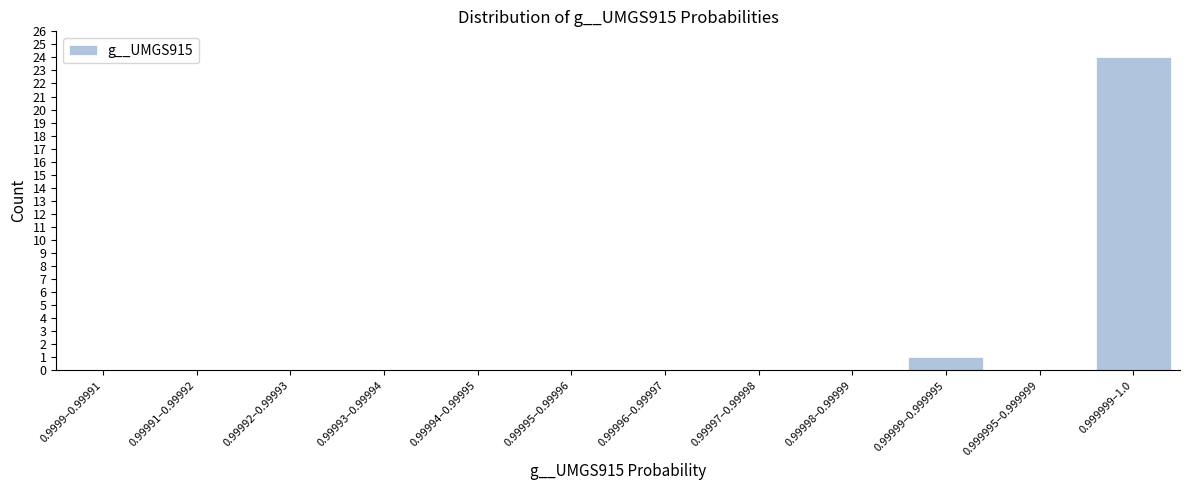

Reading left to right, transcribe all the data shown in this chart.

0.9999–0.99991=0	0.99991–0.99992=0	0.99992–0.99993=0	0.99993–0.99994=0	0.99994–0.99995=0	0.99995–0.99996=0	0.99996–0.99997=0	0.99997–0.99998=0	0.99998–0.99999=0	0.99999–0.999995=1	0.999995–0.999999=0	0.999999–1.0=24